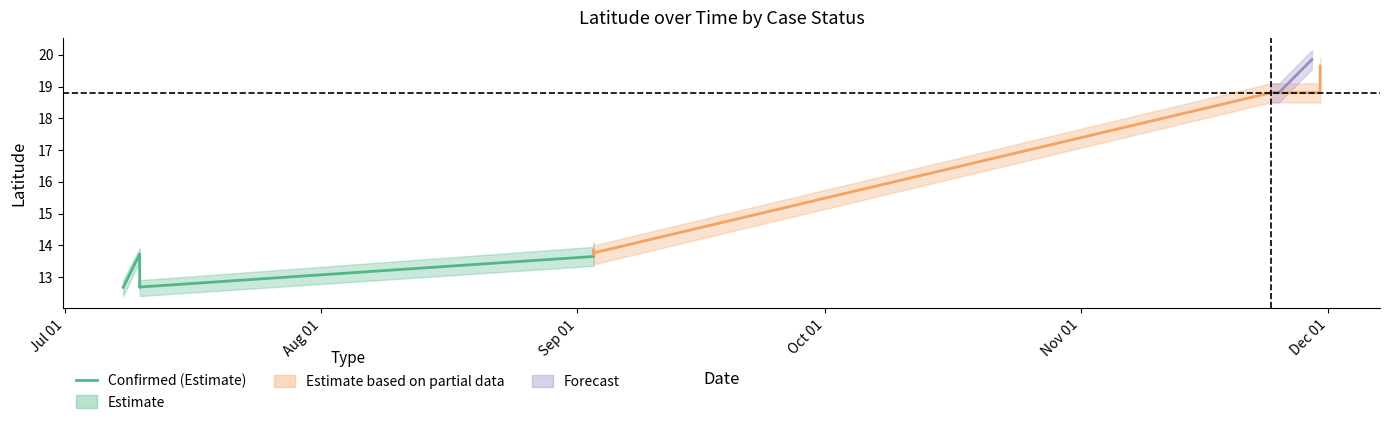

What is the average value?

13.1